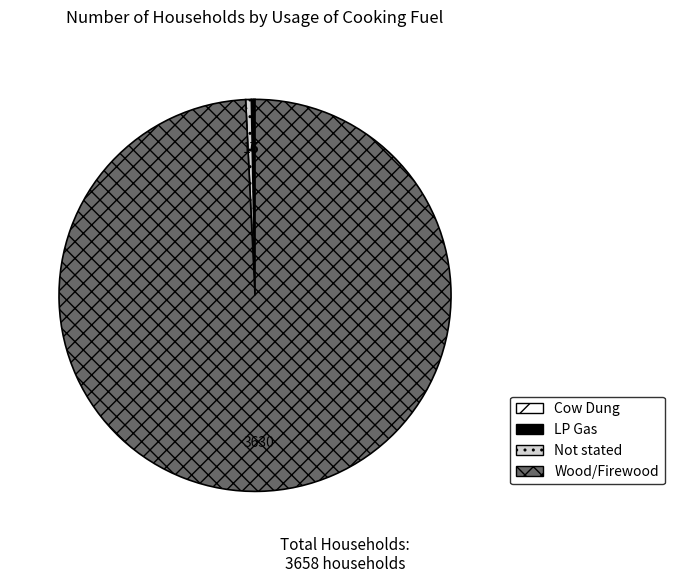

What is the largest slice in the pie chart?

Wood/Firewood